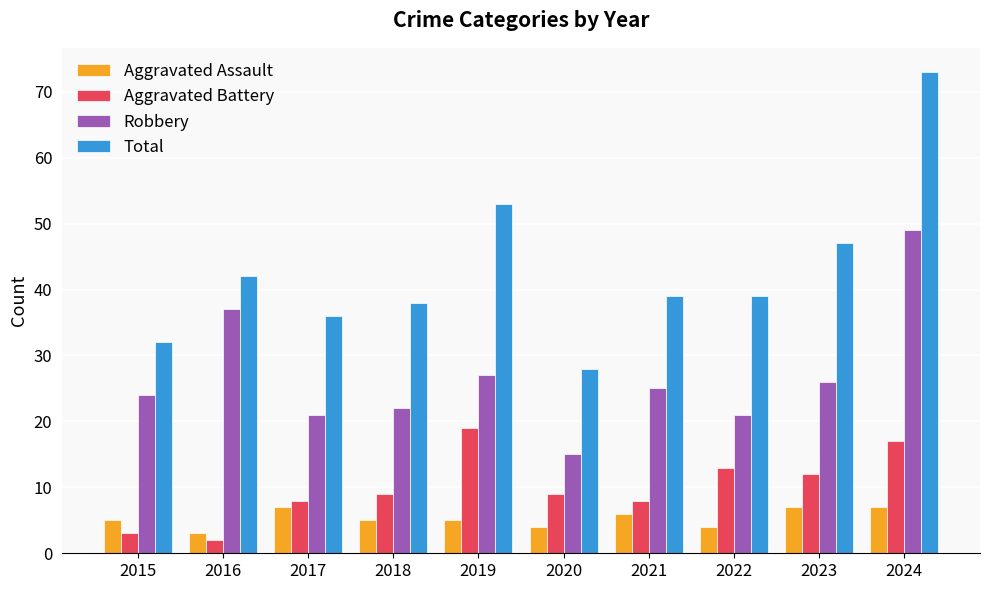

At which category is the sum across all series the highest?

2024